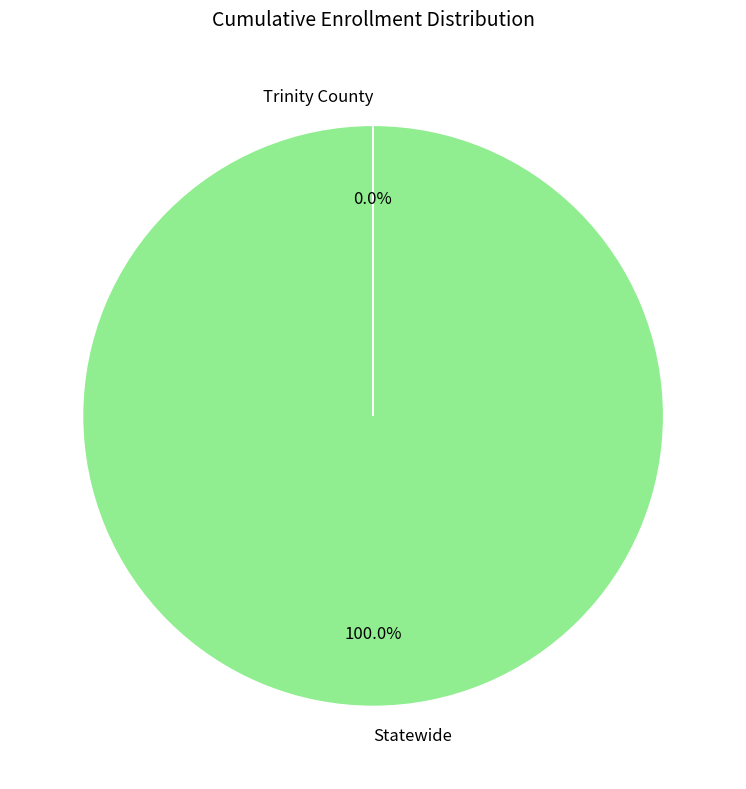

Which slice is the largest?

Statewide